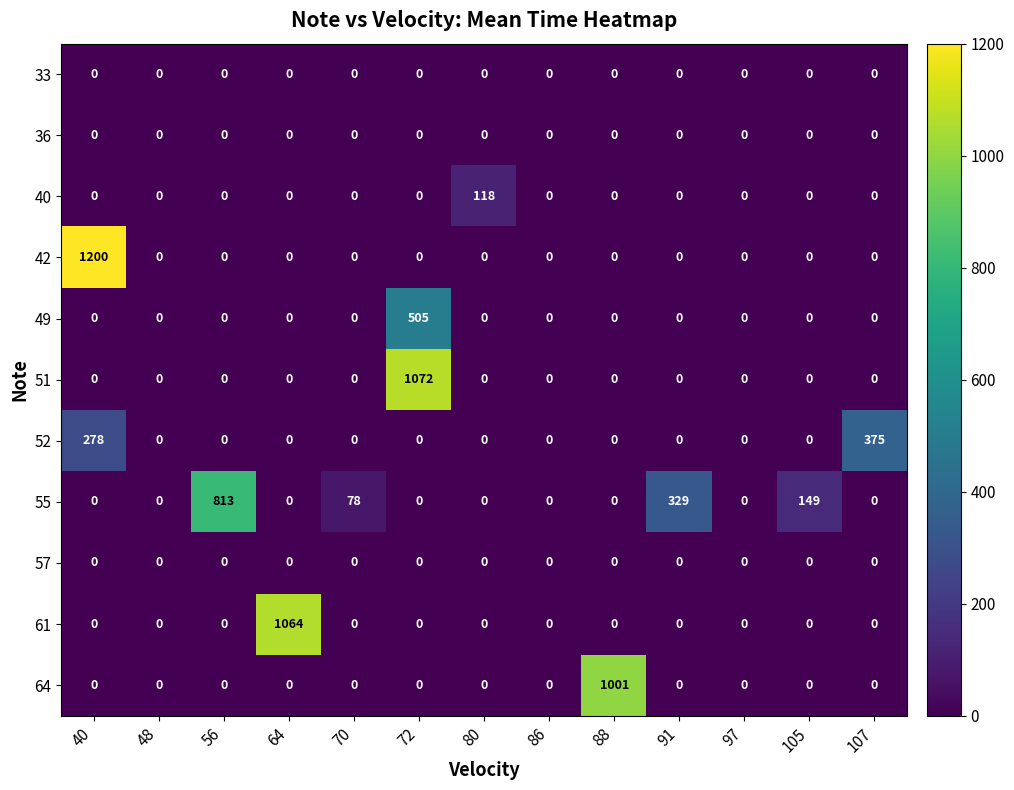

At how many categories does at least one series exceed 499?

5